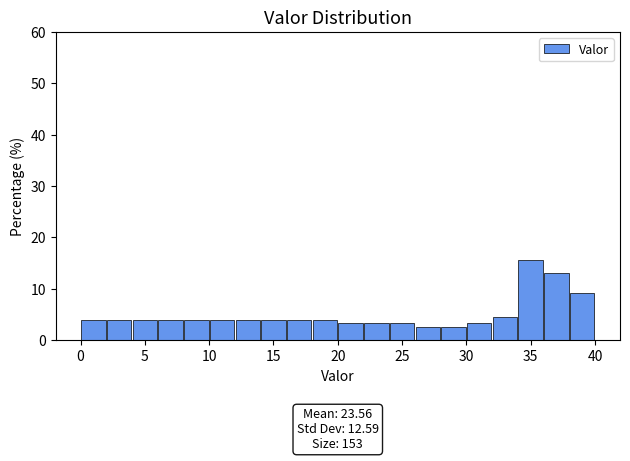

Which range on the x-axis has the tallest bar?

34 to 36